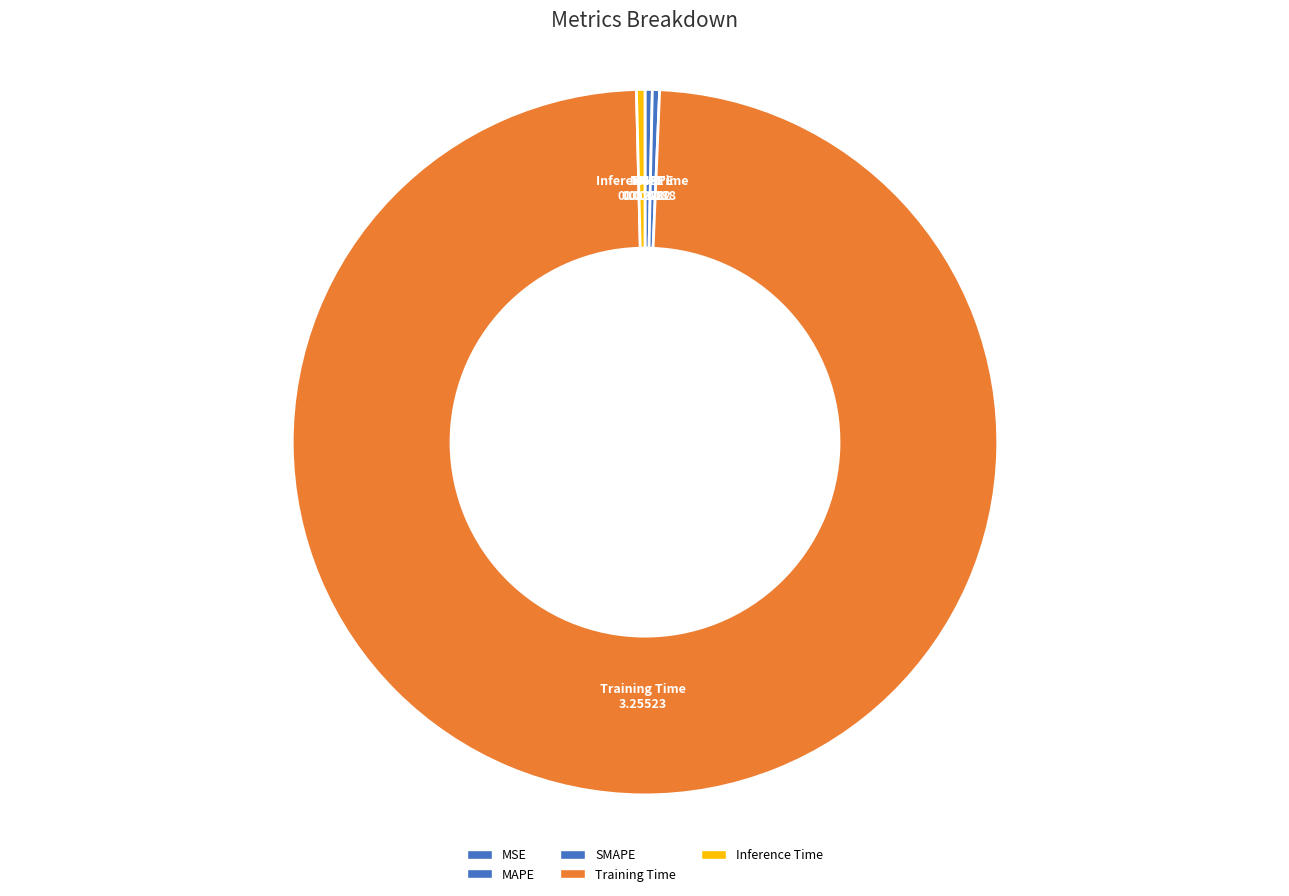

Does Training Time account for over 50% of the chart?

Yes